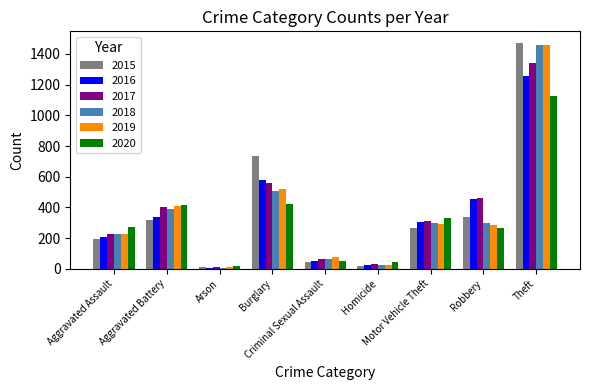

Are the bars grouped side by side (vs. stacked)?

Yes